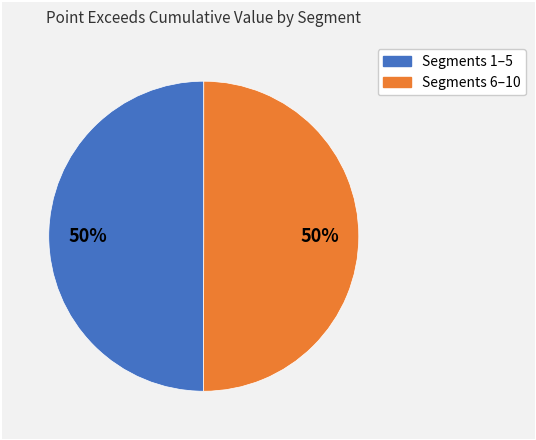

To the nearest percent, what is the average slice percentage?

50%